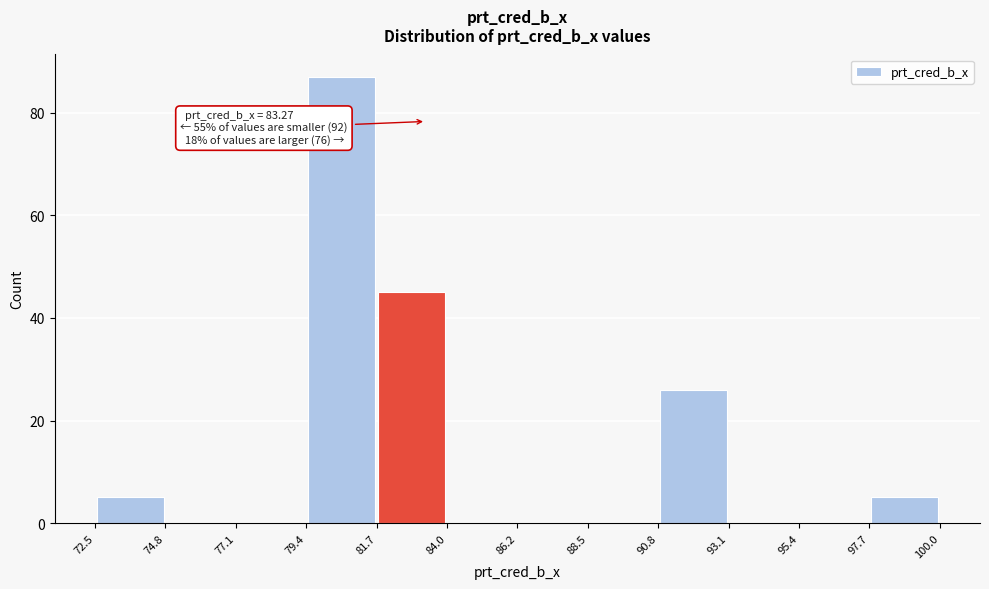

Which range on the x-axis has the tallest bar?

79.4 to 81.7